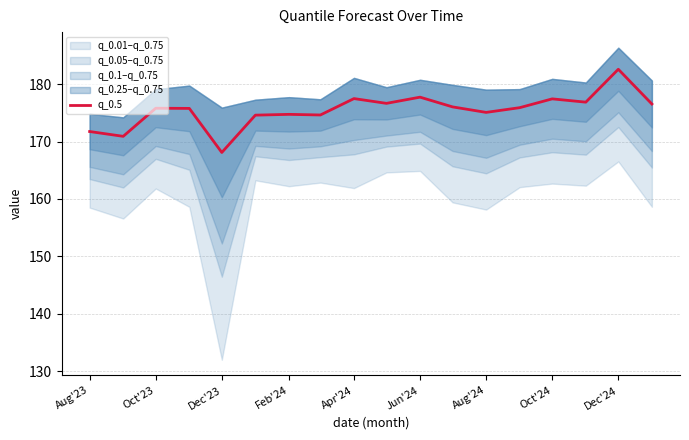

The value of q_0.5 at Oct'24 is 65.4. True or false?

False